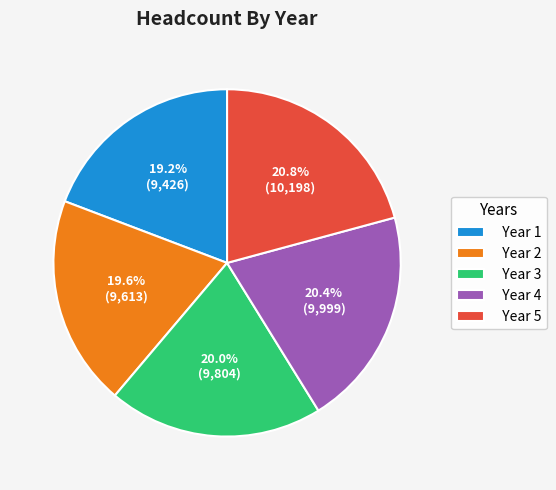

To the nearest percent, what is the difference between the Year 4 and Year 2 slice percentages?

1%